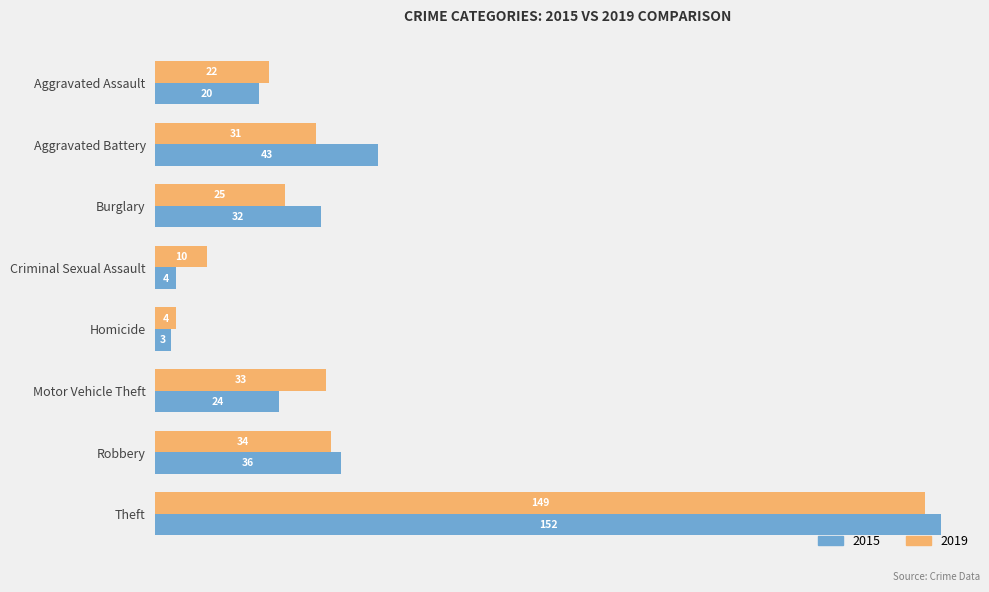

What is the average value of the 2015 series?

39